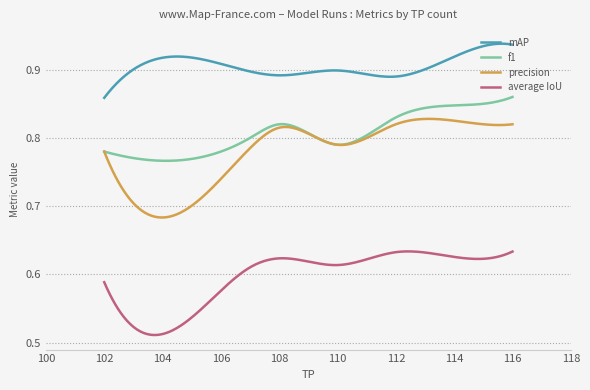

Which series has the widest spread of values?

precision